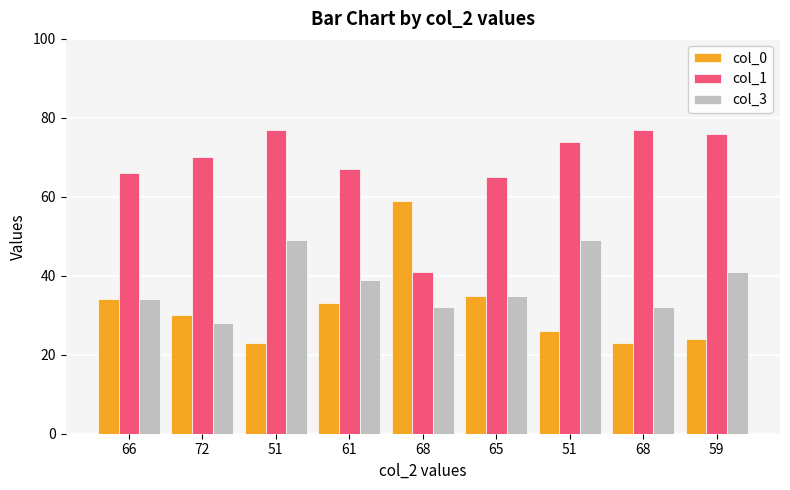

Which series has the largest range (max minus min)?

col_0